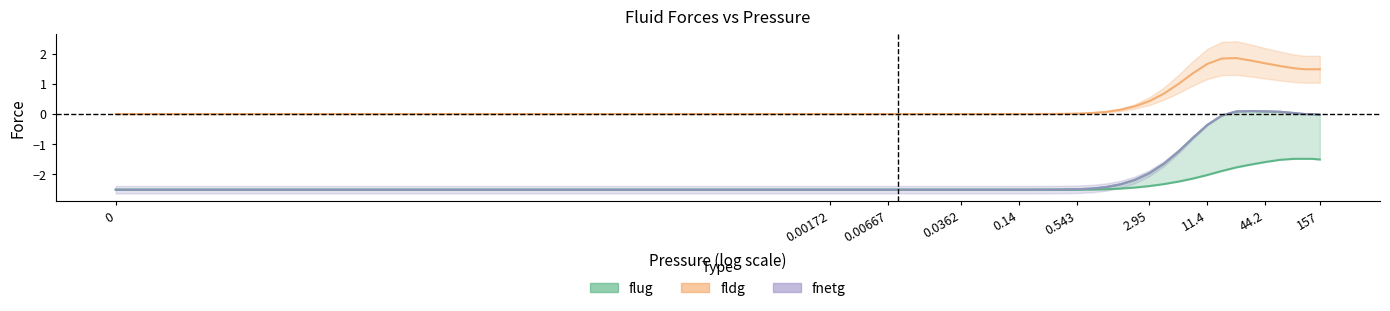

True or false: flug has more than 1 points higher than both neighbors.

False